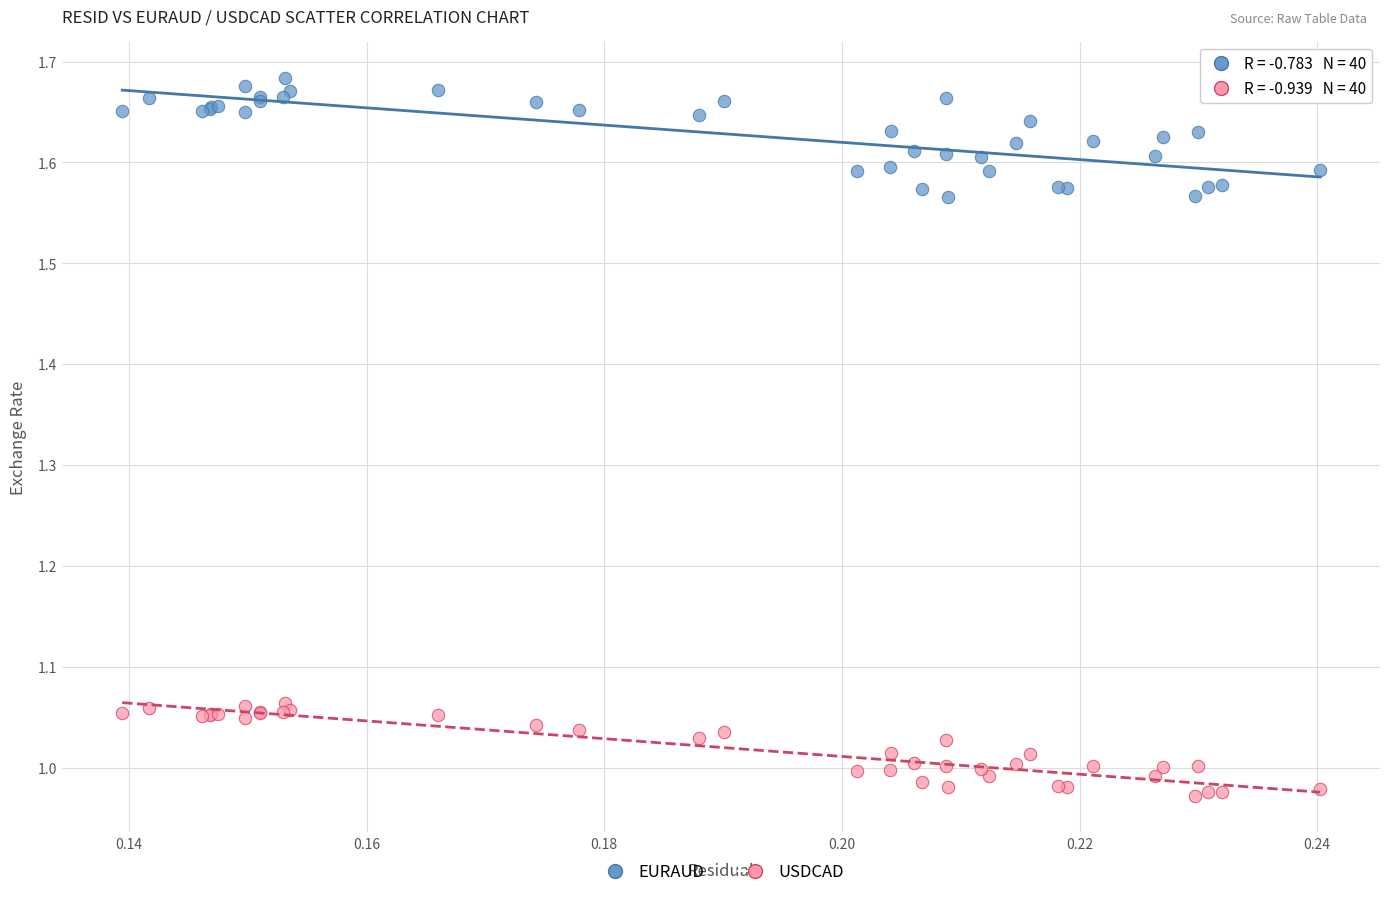

Which series reaches the maximum Y coordinate?

EURAUD